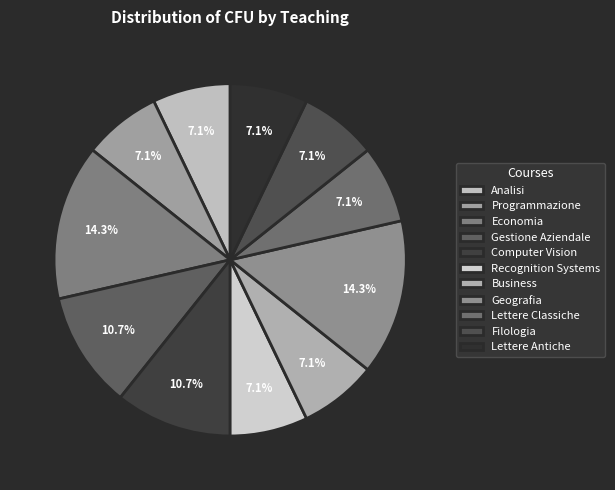

To the nearest percent, what is the difference between the largest and smallest slice percentages?

7%